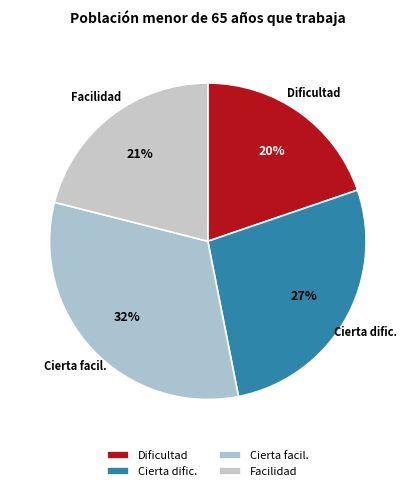

The Dificultad slice represents 5% of the pie. True or false?

False